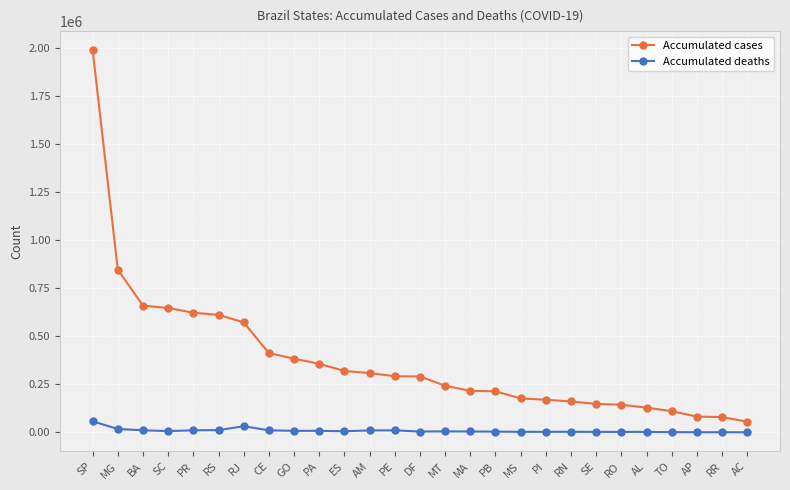

What is the label of the 23rd point from the left?

AL